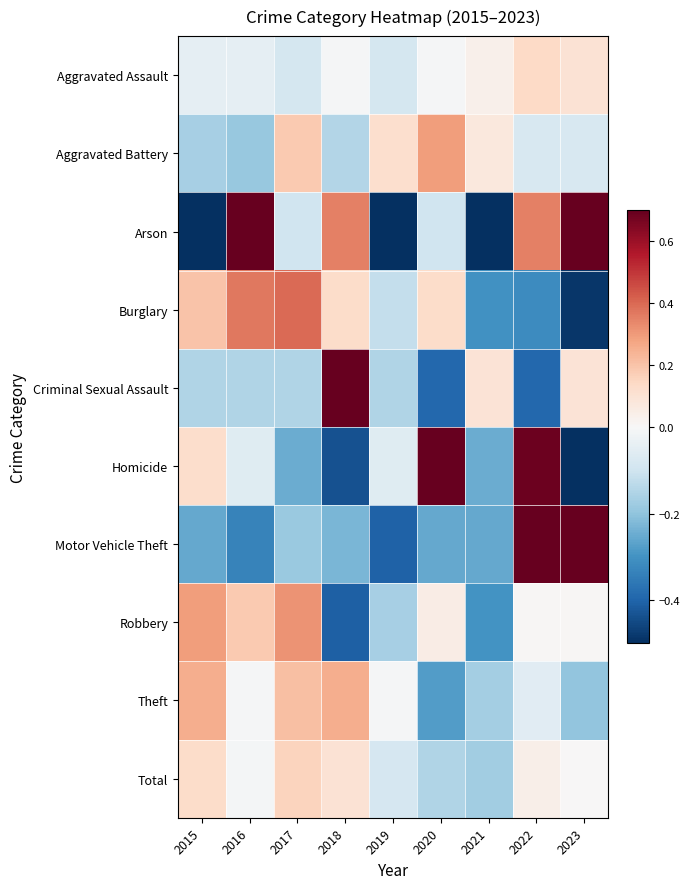

Reading left to right, extract all data points from this chart.

Aggravated Assault: 2015=-0.0	2016=-0.0	2017=-0.1	2018=-0.0	2019=-0.1	2020=-0.0	2021=0.0	2022=0.1	2023=0.1
Aggravated Battery: 2015=-0.2	2016=-0.2	2017=0.2	2018=-0.1	2019=0.1	2020=0.3	2021=0.1	2022=-0.1	2023=-0.1
Arson: 2015=-0.6	2016=0.8	2017=-0.1	2018=0.3	2019=-1.0	2020=-0.1	2021=-0.6	2022=0.3	2023=0.8
Burglary: 2015=0.2	2016=0.4	2017=0.4	2018=0.1	2019=-0.1	2020=0.1	2021=-0.3	2022=-0.3	2023=-0.5
Criminal Sexual Assault: 2015=-0.1	2016=-0.1	2017=-0.1	2018=1.2	2019=-0.1	2020=-0.4	2021=0.1	2022=-0.4	2023=0.1
Homicide: 2015=0.1	2016=-0.1	2017=-0.2	2018=-0.4	2019=-0.1	2020=0.9	2021=-0.2	2022=0.7	2023=-0.6
Motor Vehicle Theft: 2015=-0.3	2016=-0.3	2017=-0.2	2018=-0.2	2019=-0.4	2020=-0.3	2021=-0.3	2022=0.7	2023=1.2
Robbery: 2015=0.3	2016=0.2	2017=0.3	2018=-0.4	2019=-0.2	2020=0.1	2021=-0.3	2022=0.0	2023=0.0
Theft: 2015=0.3	2016=-0.0	2017=0.2	2018=0.3	2019=-0.0	2020=-0.3	2021=-0.2	2022=-0.1	2023=-0.2
Total: 2015=0.1	2016=-0.0	2017=0.2	2018=0.1	2019=-0.1	2020=-0.2	2021=-0.2	2022=0.0	2023=0.0